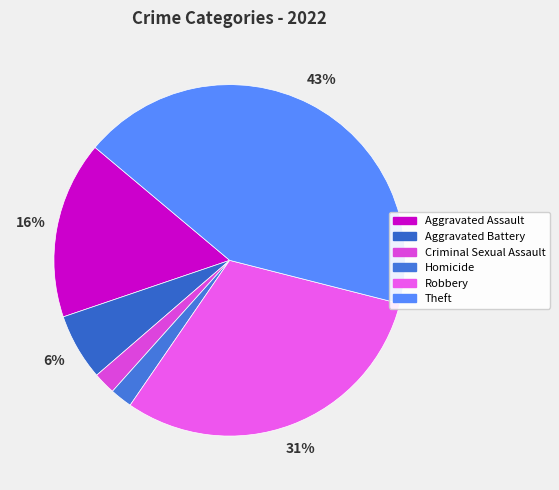

How many segments does this pie chart have?

6